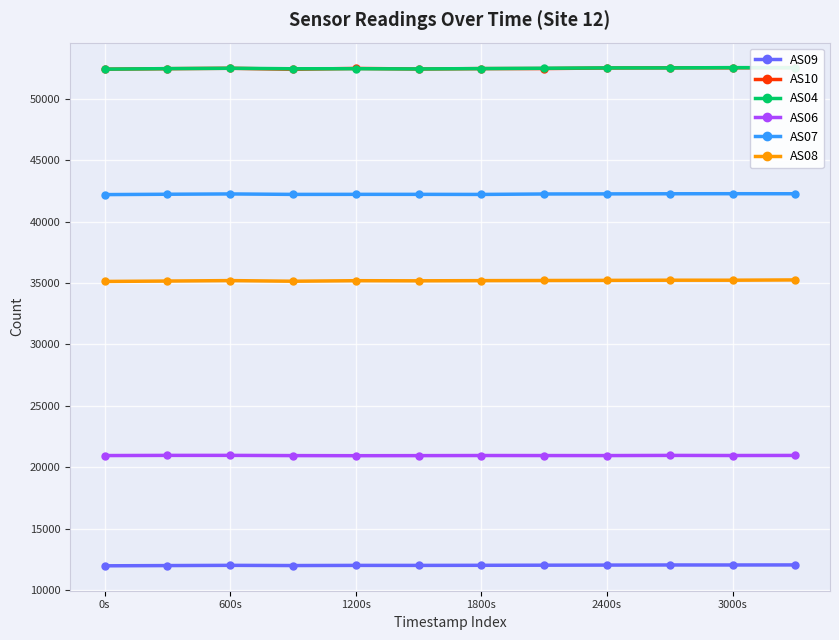

True or false: AS06 and AS08 intersect in this chart.

False